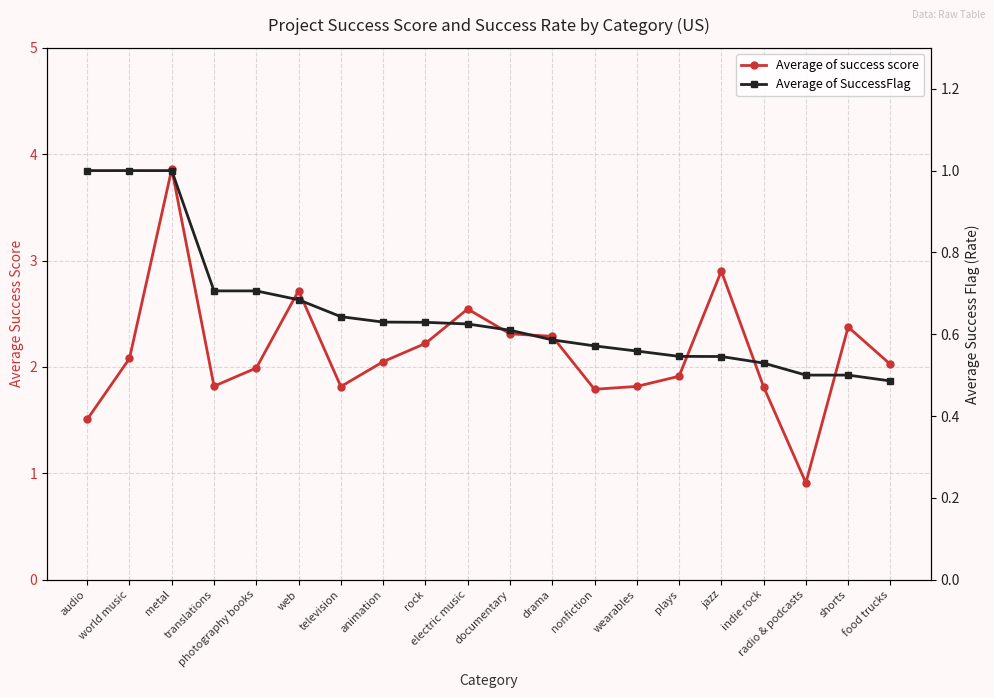

True or false: Average of success score has a value of 2.3 at drama.

True